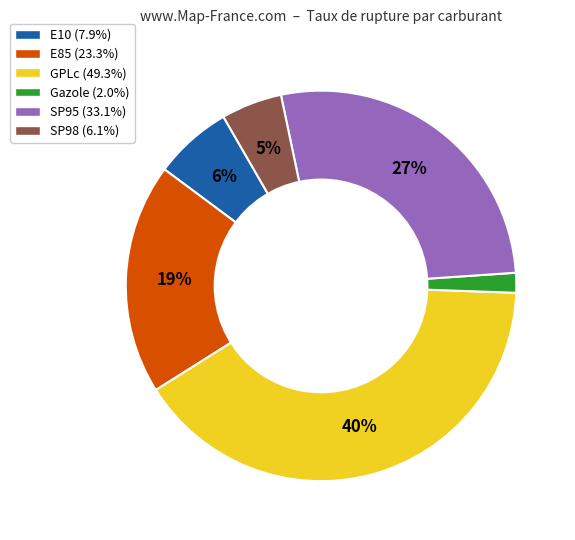

To the nearest percent, what portion does E85 represent?

19%